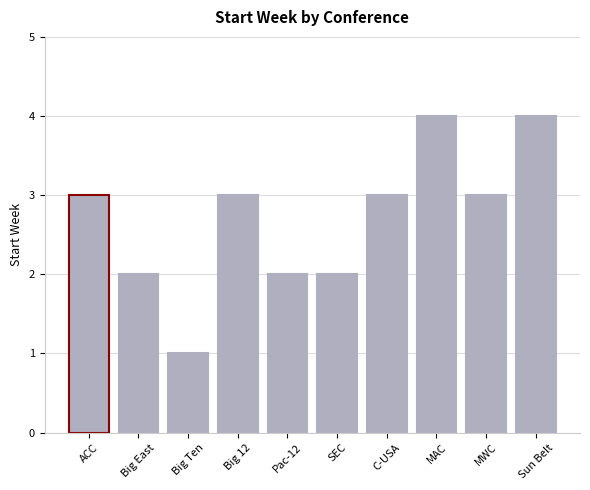

How many distinct data groups are displayed?

1